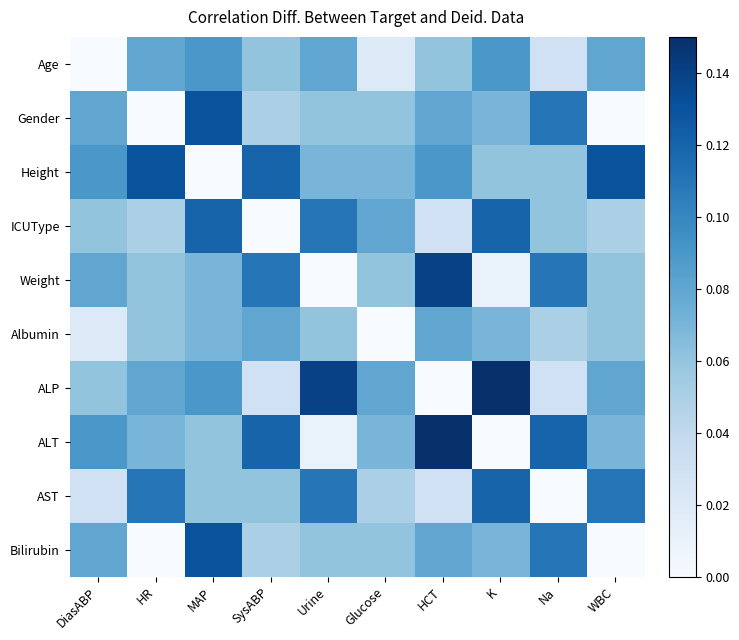

At Na, list the series in order from largest to smallest.

ALT, Gender, Weight, Bilirubin, Height, ICUType, Albumin, Age, ALP, AST